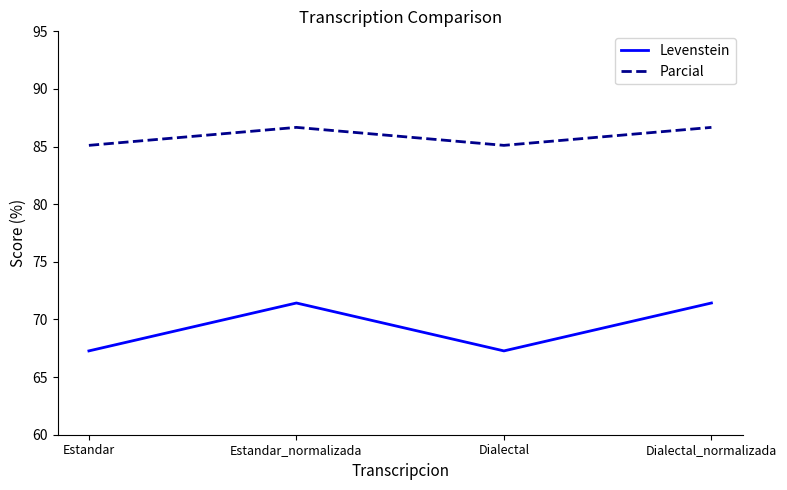

What is the highest value of the Parcial series?

86.7